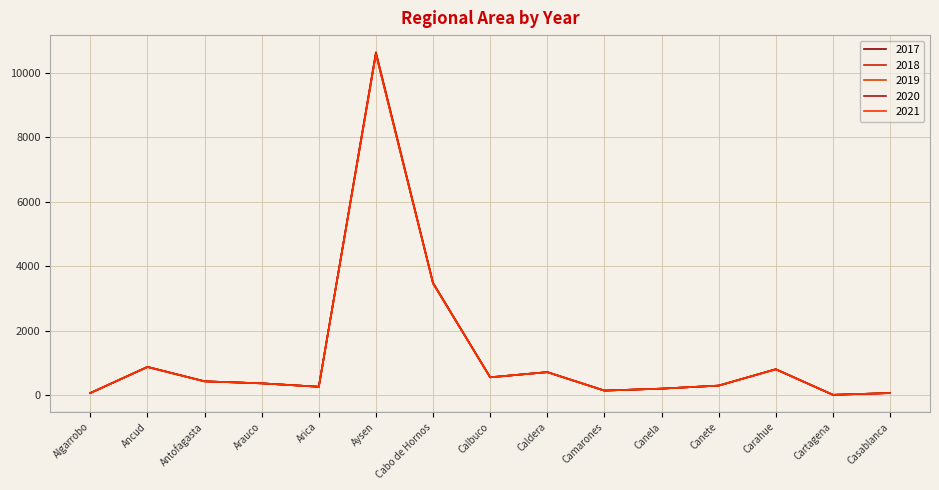

What is the total value across all series at Carahue?

4027.4